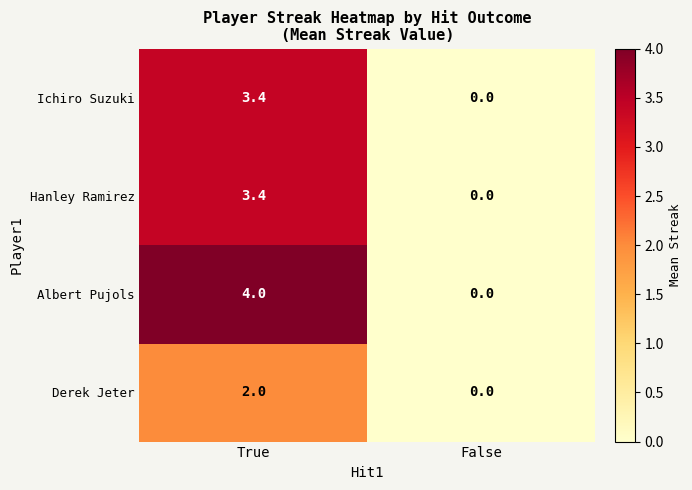

Reading left to right, transcribe all the data shown in this chart.

Ichiro Suzuki: 3.4	0.0
Hanley Ramirez: 3.4	0.0
Albert Pujols: 4.0	0.0
Derek Jeter: 2.0	0.0